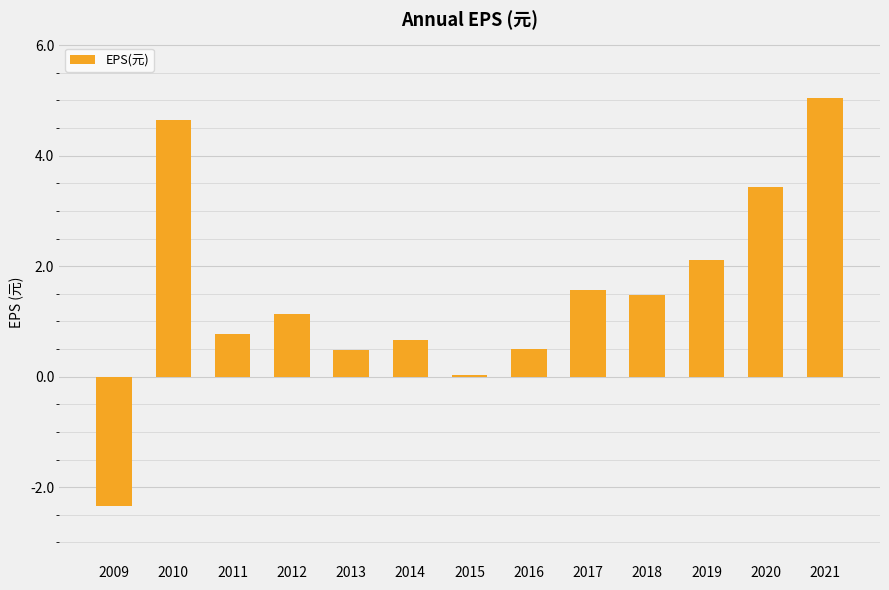

The chart shows a value of 1.0 at 2014. True or false?

False